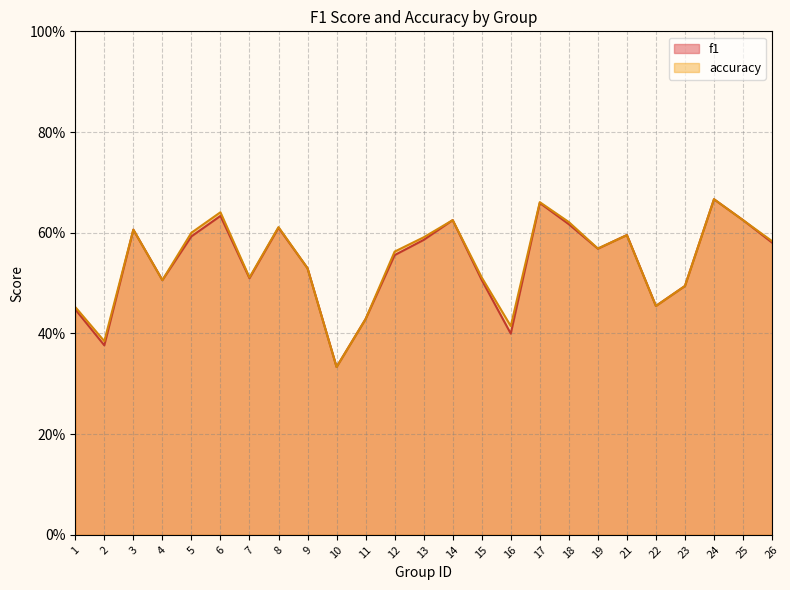

True or false: f1 has more than 0 points higher than both neighbors.

True